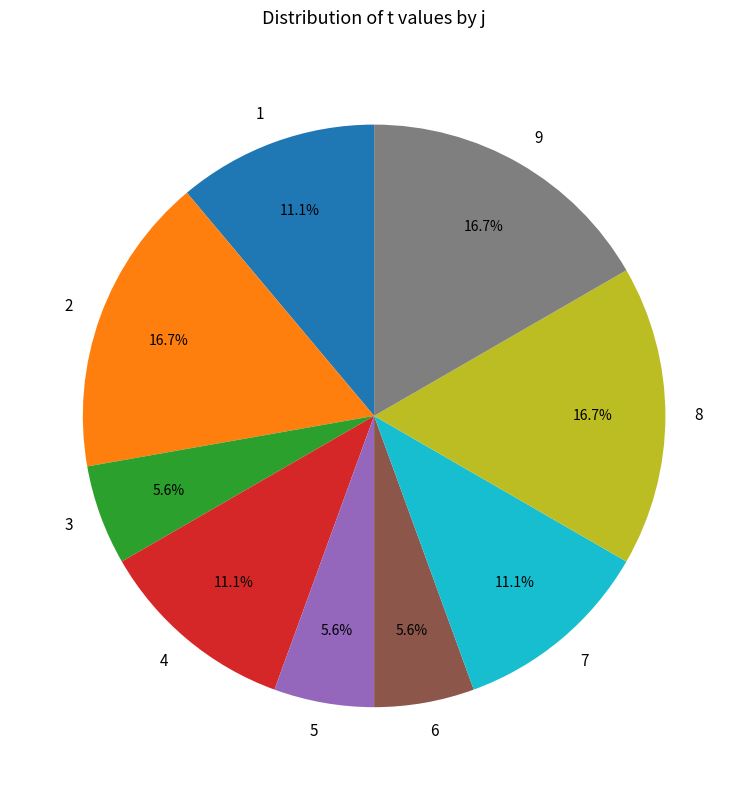

Does any single category account for the majority?

No